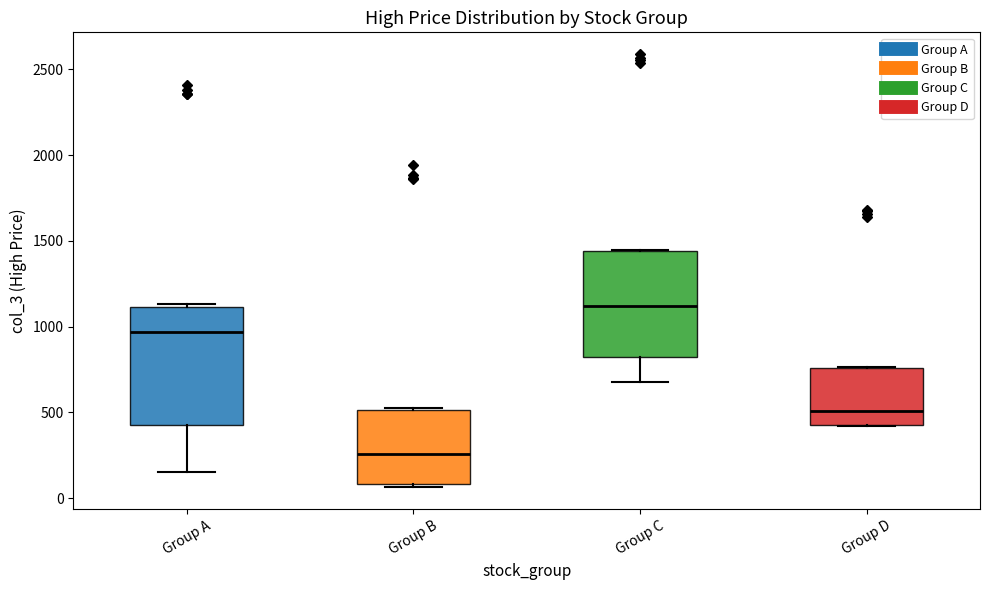

Reading left to right, transcribe this box plot: for each box, give where its median line is, the range the box spans, and where its two whiskers end, as read against the y-axis. The values are not printed on the chart, so give them approximately, as read against the axis.

Group A: median 950, box 450 to 1100, whiskers 150 to 1150
Group B: median 250, box 100 to 500, whiskers 50 to 550
Group C: median 1100, box 850 to 1450, whiskers 700 to 1450
Group D: median 500, box 450 to 750, whiskers 400 to 750